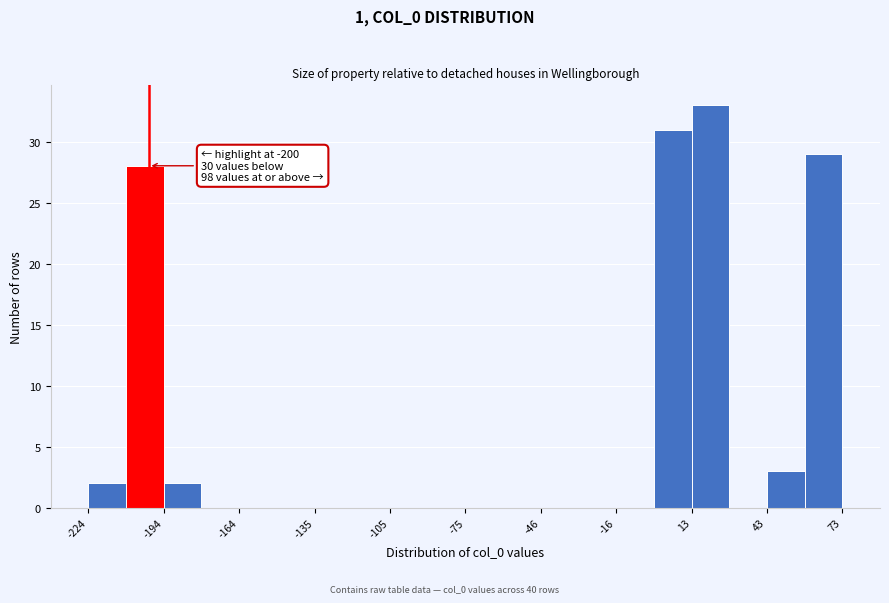

Read against the x-axis, roughly where is the centre of the tallest bar?

20